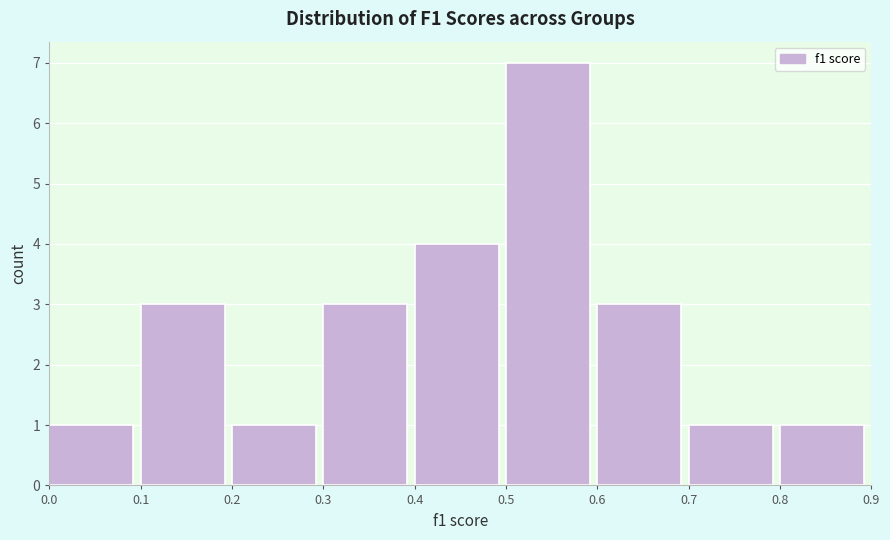

Over which range of the x-axis is the bar tallest?

0.5 to 0.6